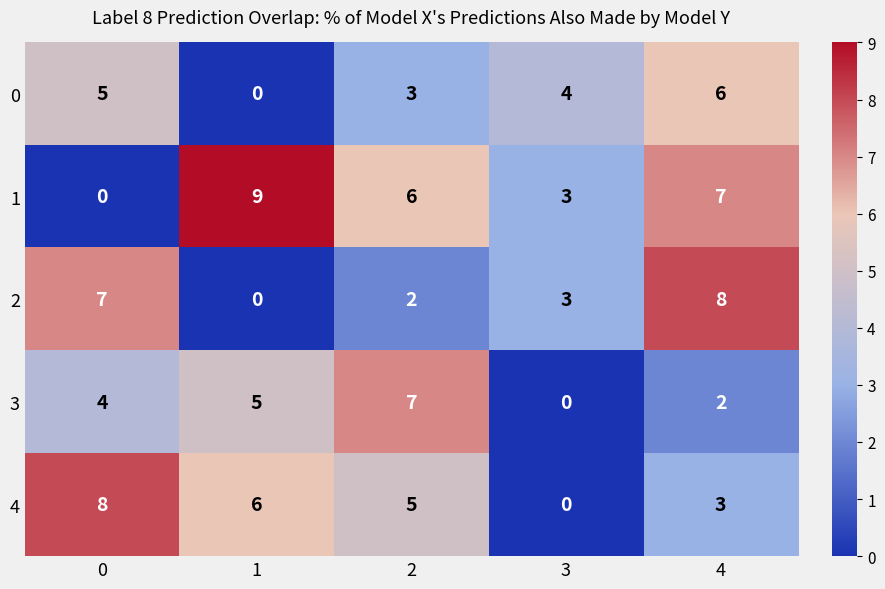

How many categories are shown in the chart?

5